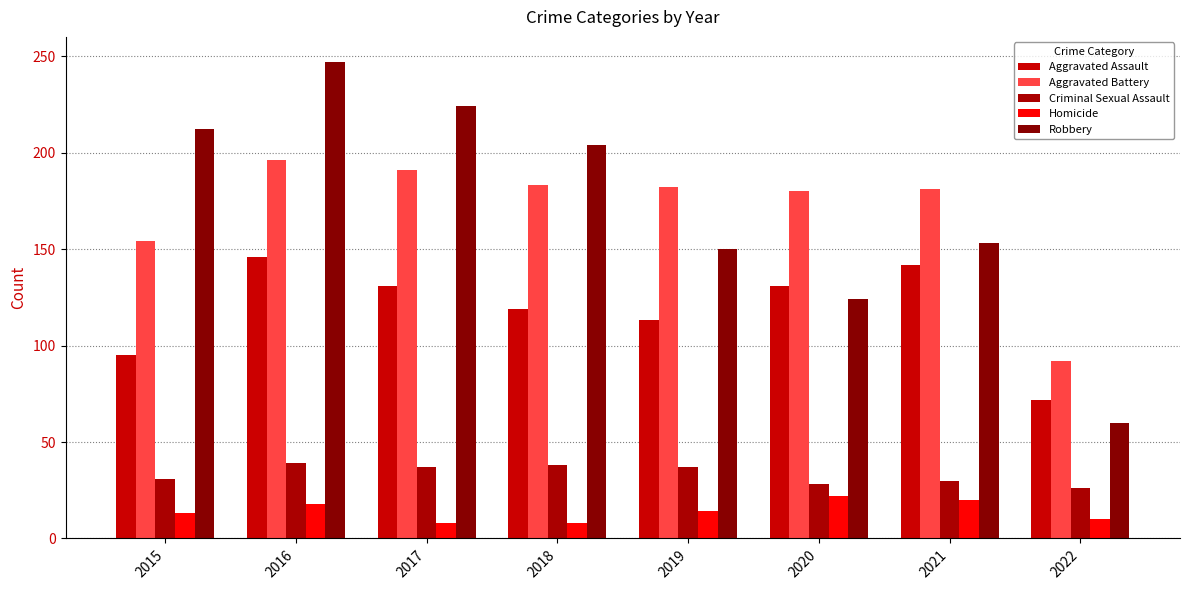

The Aggravated Assault series shows 51 at 2020. True or false?

False